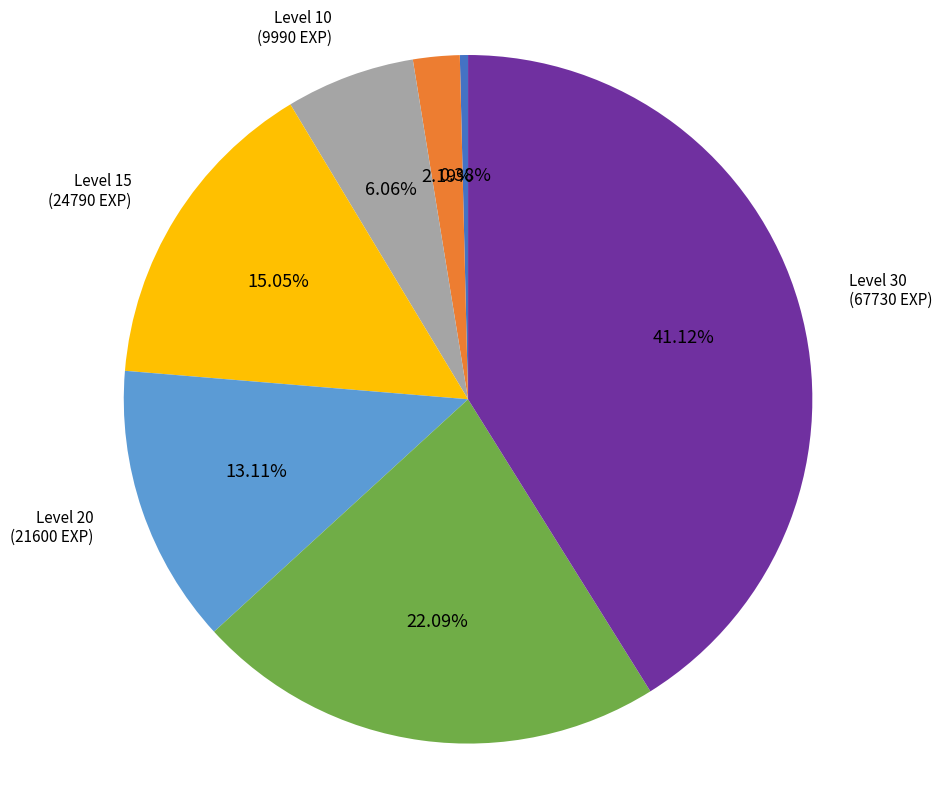

Does any single category account for the majority?

No